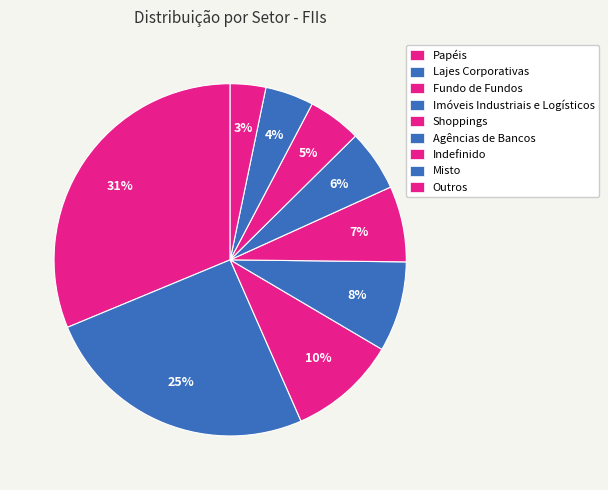

How many slices are in this pie chart?

9